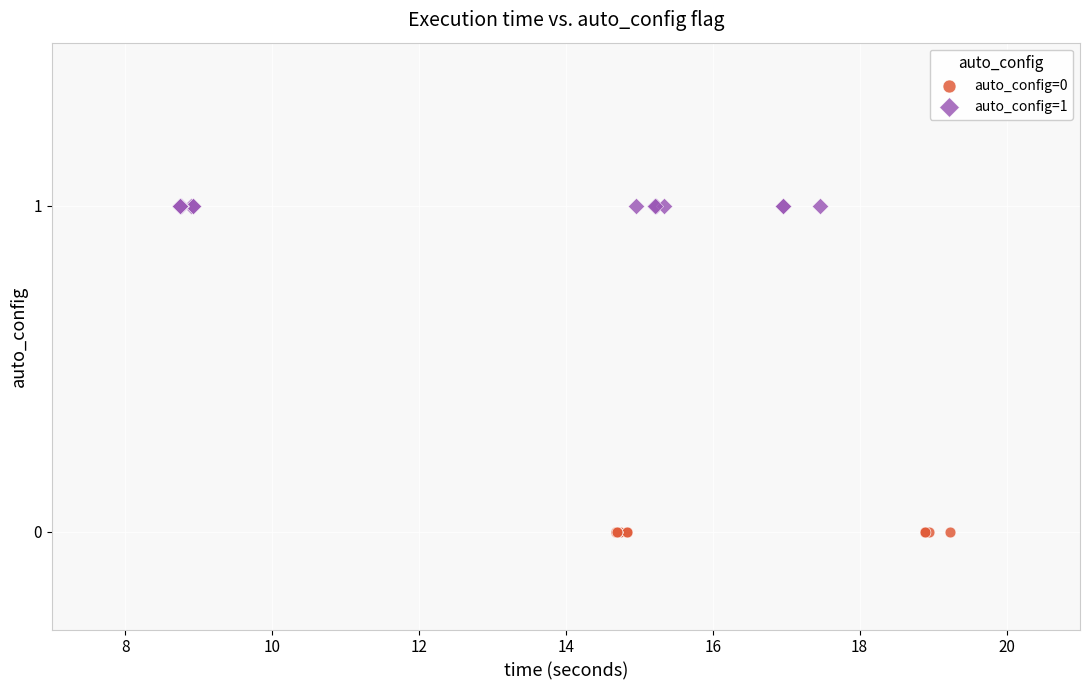

Which series contains the lowest Y value?

auto_config=0